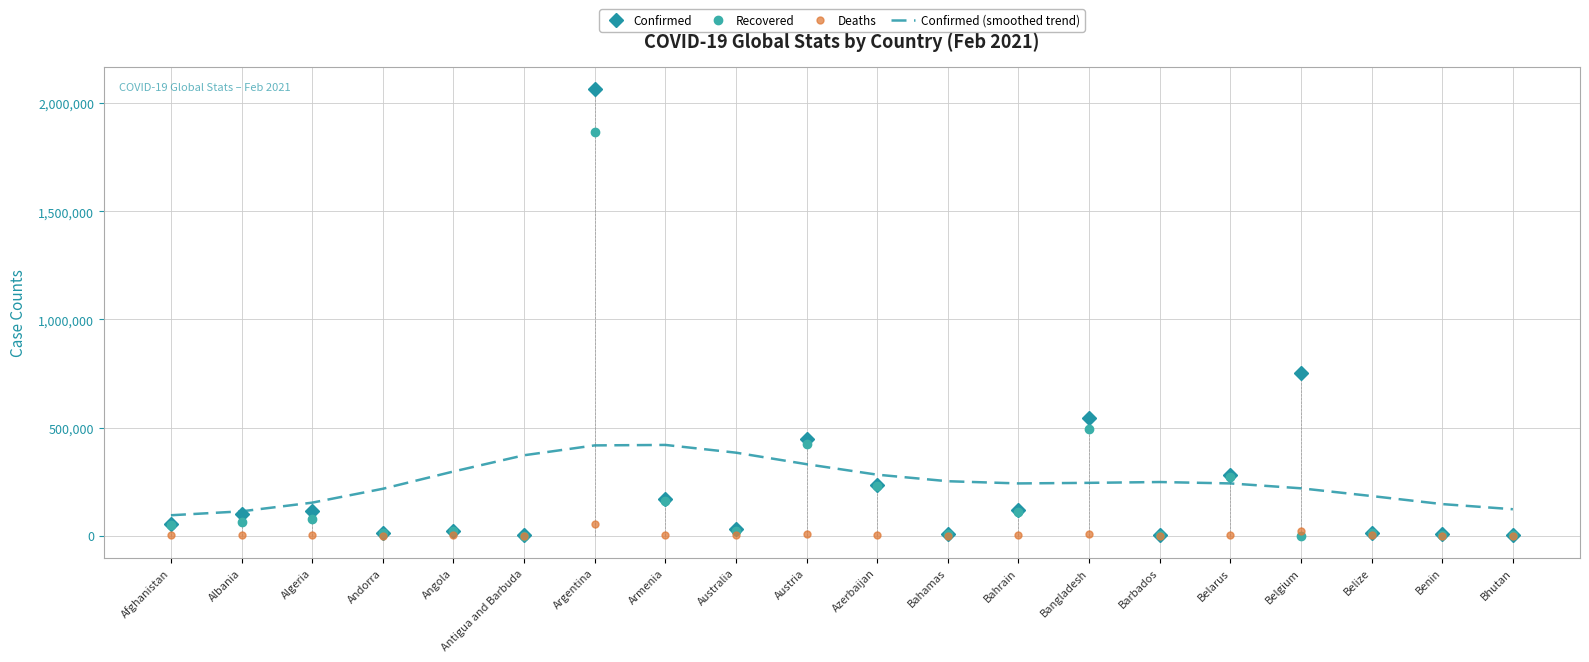

Reading left to right, list all the values displayed in this chart.

Confirmed: 55617	101285	111917	10712	20548	614	2064334	170402	28930	446644	233129	8403	118530	543717	2772	279456	754473	12244	5434	866
Recovered: 48895	64318	77076	10245	19190	222	1866501	161994	22882	421811	227761	7148	110827	492059	1970	269428	0	11749	4248	862
Deaths: 2433	1681	2961	109	499	14	51198	3164	909	8397	3198	179	429	8356	31	1921	21903	314	70	1
Confirmed (smoothed trend): 93980	112099	152316	216513	296470	371614	417251	419410	383616	330280	281714	251448	241265	243936	247726	241300	218695	182893	145640	121849